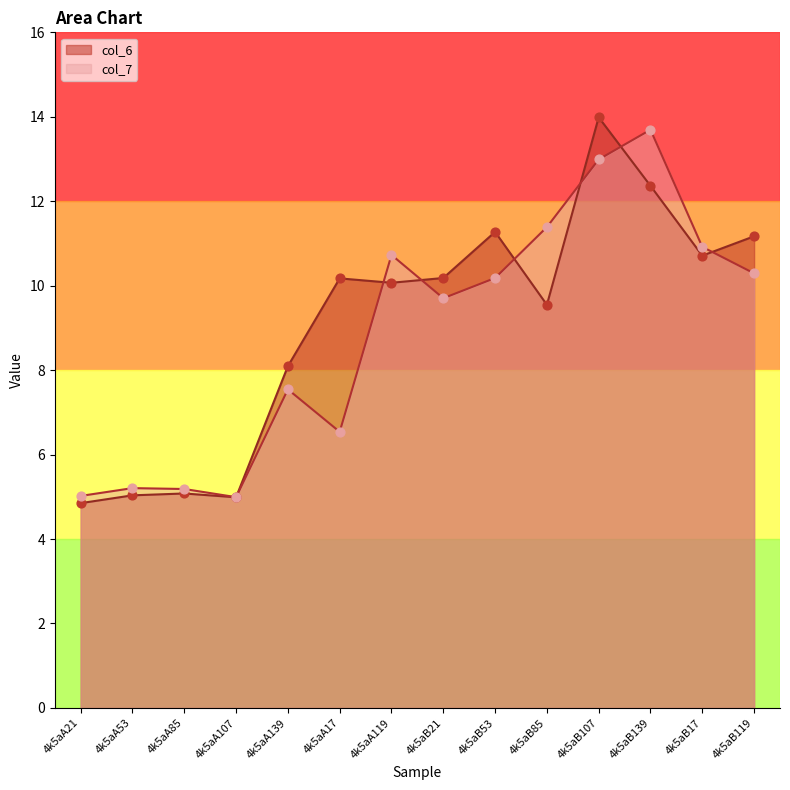

Which series contains the highest Y value?

col_6